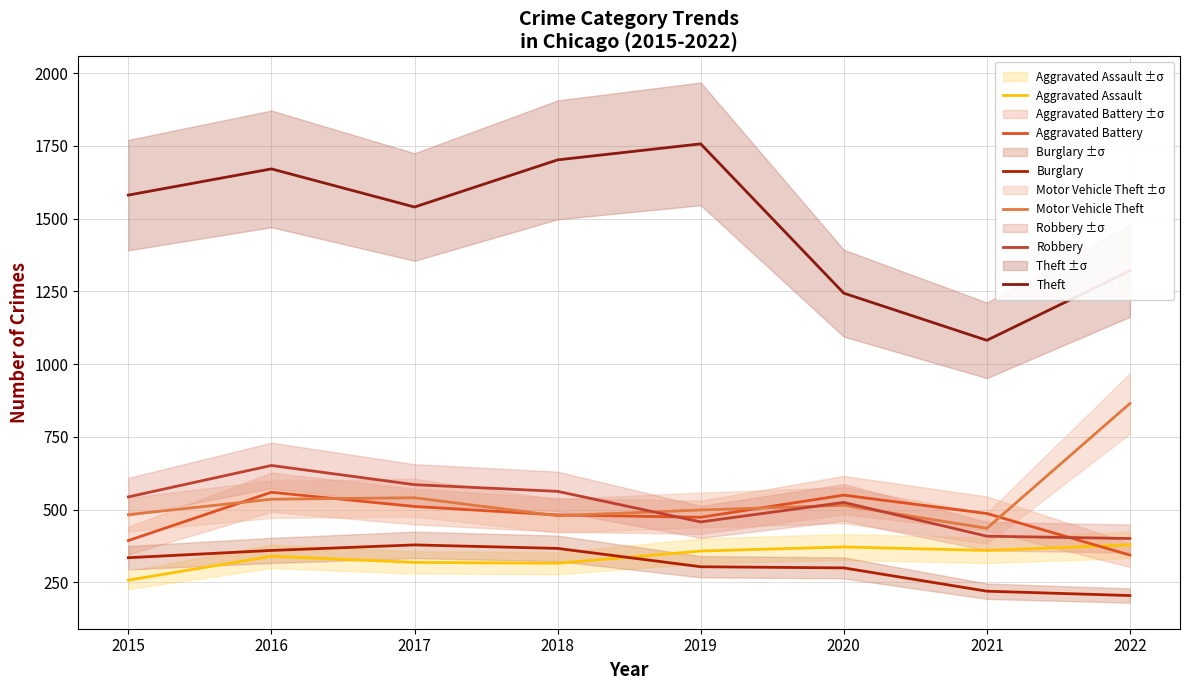

How many values in the Robbery series are below 544?

4